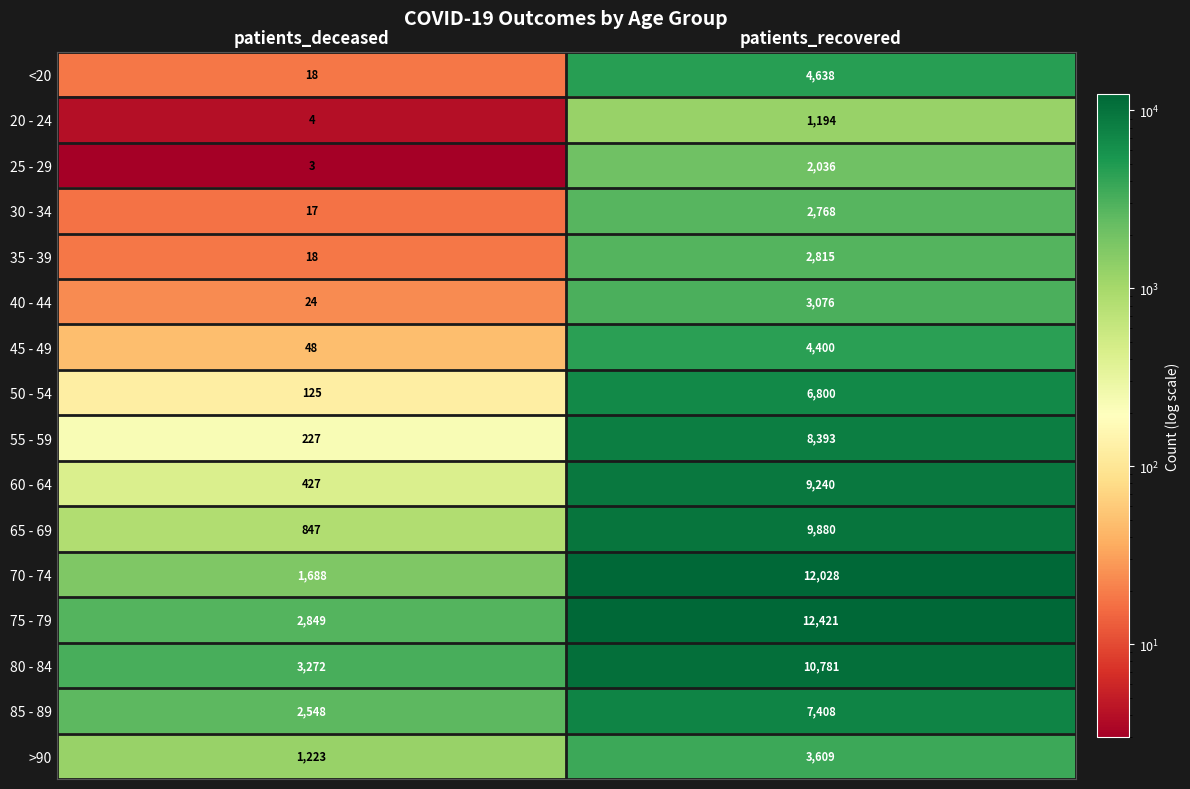

The 65 - 69 series shows 4523 at patients_recovered. True or false?

False